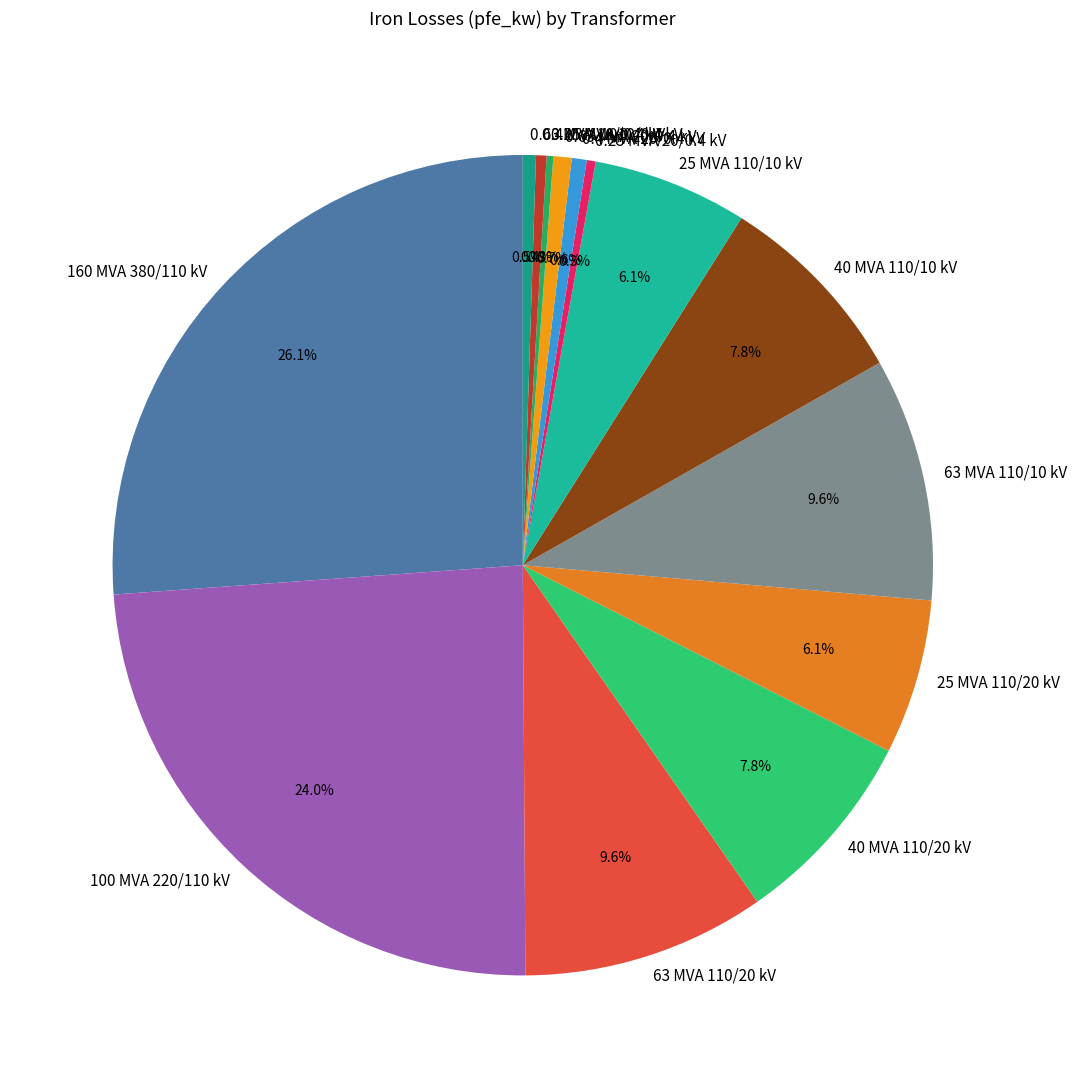

What is the largest slice in the pie chart?

160 MVA 380/110 kV